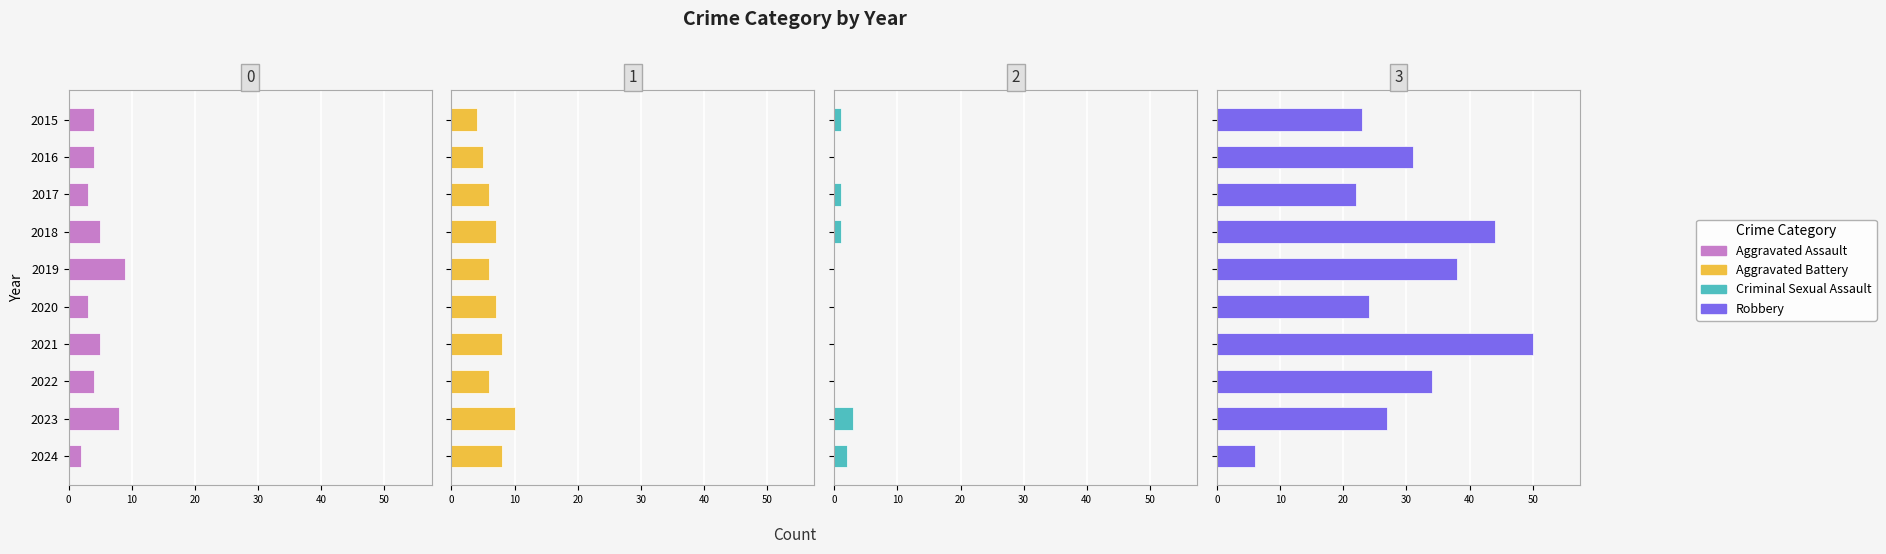

How many bars are there in each group?

4